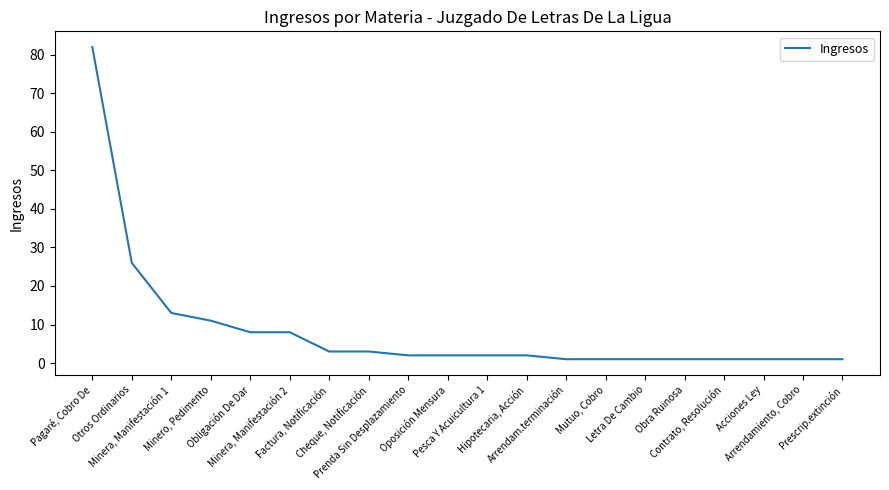

The chart shows a value of 1 at Arrendamiento, Cobro. True or false?

True